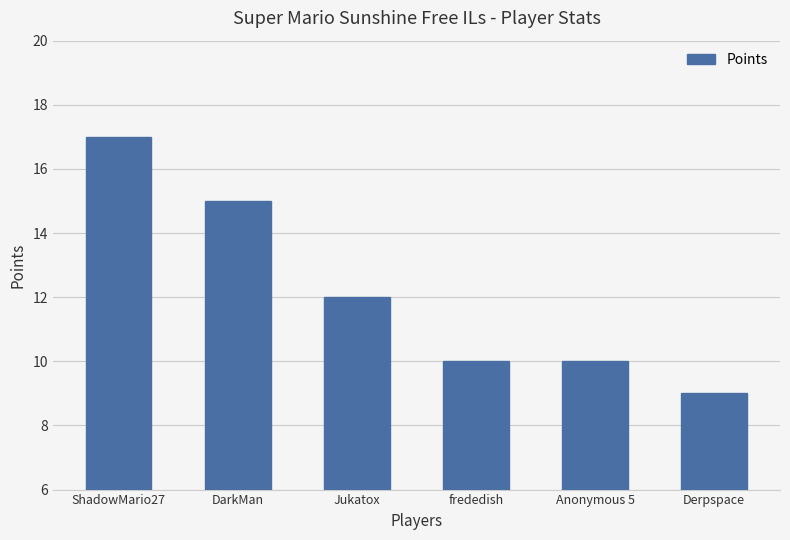

Which category has the lowest value across all series?

Derpspace